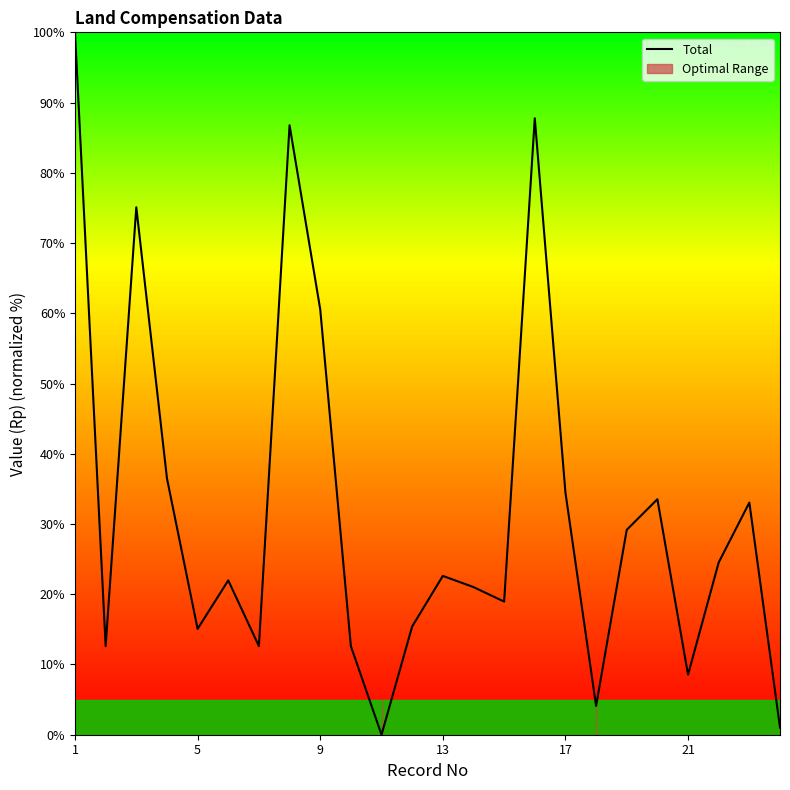

Count the number of data series in this chart.

1